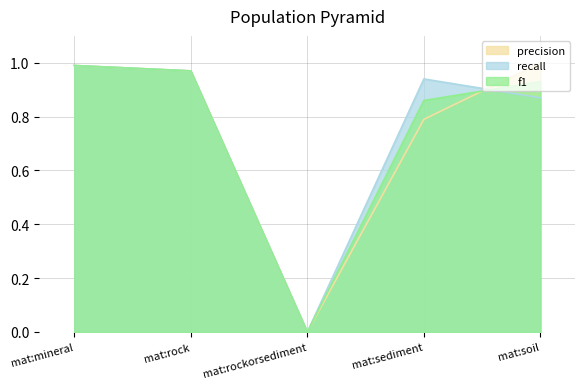

Which series has the largest total across all categories?

recall